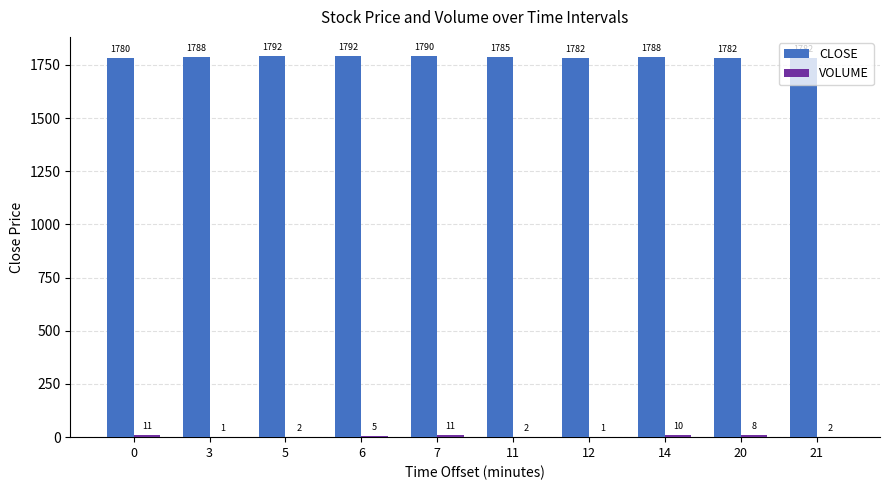

At which category does the chart reach its peak across all series?

6